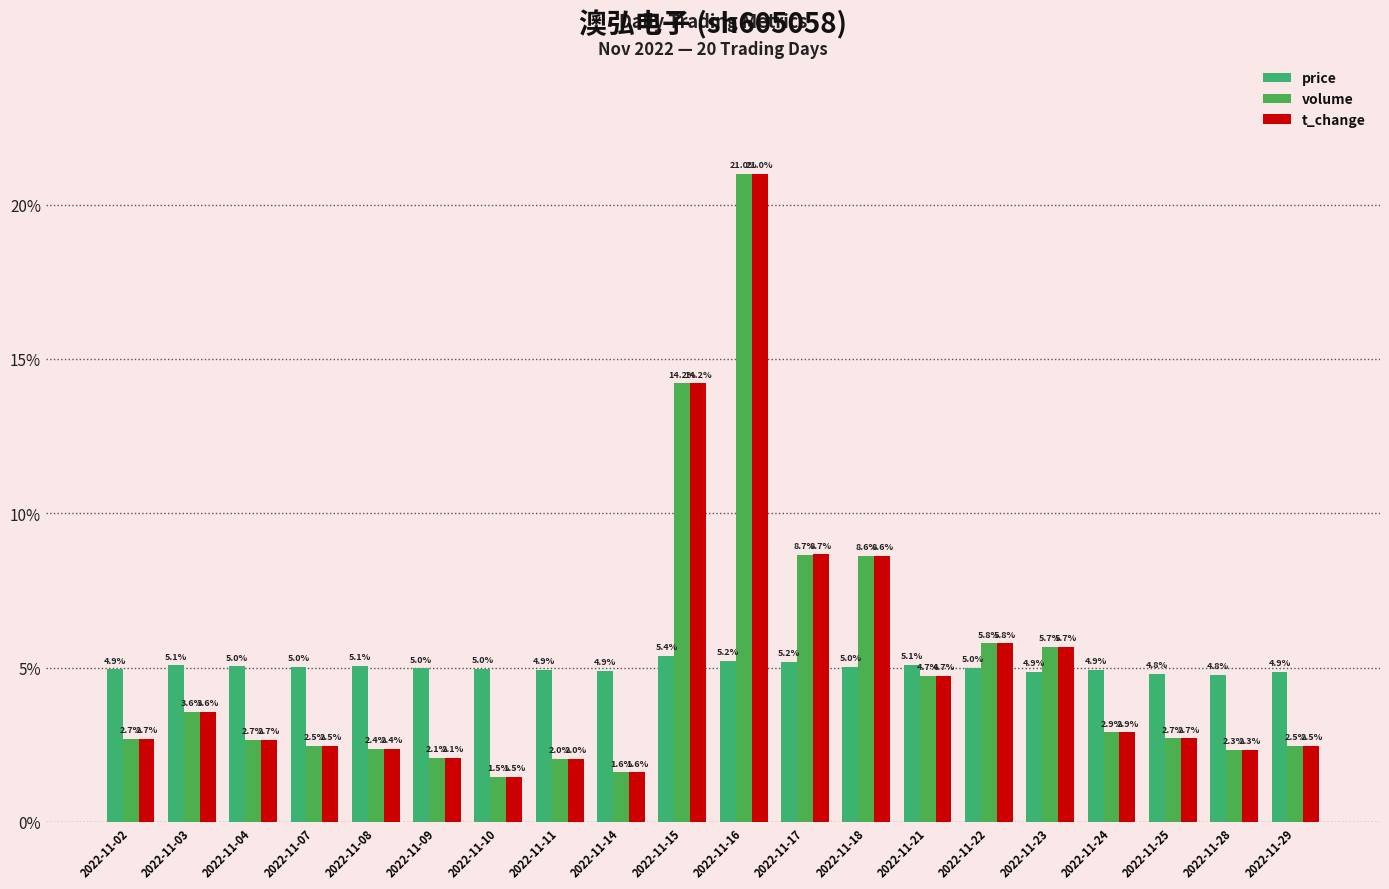

Reading left to right, transcribe all the data shown in this chart.

price: 2022-11-02=4.9	2022-11-03=5.1	2022-11-04=5.0	2022-11-07=5.0	2022-11-08=5.1	2022-11-09=5.0	2022-11-10=5.0	2022-11-11=4.9	2022-11-14=4.9	2022-11-15=5.4	2022-11-16=5.2	2022-11-17=5.2	2022-11-18=5.0	2022-11-21=5.1	2022-11-22=5.0	2022-11-23=4.9	2022-11-24=4.9	2022-11-25=4.8	2022-11-28=4.8	2022-11-29=4.9
volume: 2022-11-02=2.7	2022-11-03=3.6	2022-11-04=2.7	2022-11-07=2.5	2022-11-08=2.4	2022-11-09=2.1	2022-11-10=1.5	2022-11-11=2.0	2022-11-14=1.6	2022-11-15=14.2	2022-11-16=21.0	2022-11-17=8.7	2022-11-18=8.6	2022-11-21=4.7	2022-11-22=5.8	2022-11-23=5.7	2022-11-24=2.9	2022-11-25=2.7	2022-11-28=2.3	2022-11-29=2.5
t_change: 2022-11-02=2.7	2022-11-03=3.6	2022-11-04=2.7	2022-11-07=2.5	2022-11-08=2.4	2022-11-09=2.1	2022-11-10=1.5	2022-11-11=2.0	2022-11-14=1.6	2022-11-15=14.2	2022-11-16=21.0	2022-11-17=8.7	2022-11-18=8.6	2022-11-21=4.7	2022-11-22=5.8	2022-11-23=5.7	2022-11-24=2.9	2022-11-25=2.7	2022-11-28=2.3	2022-11-29=2.5